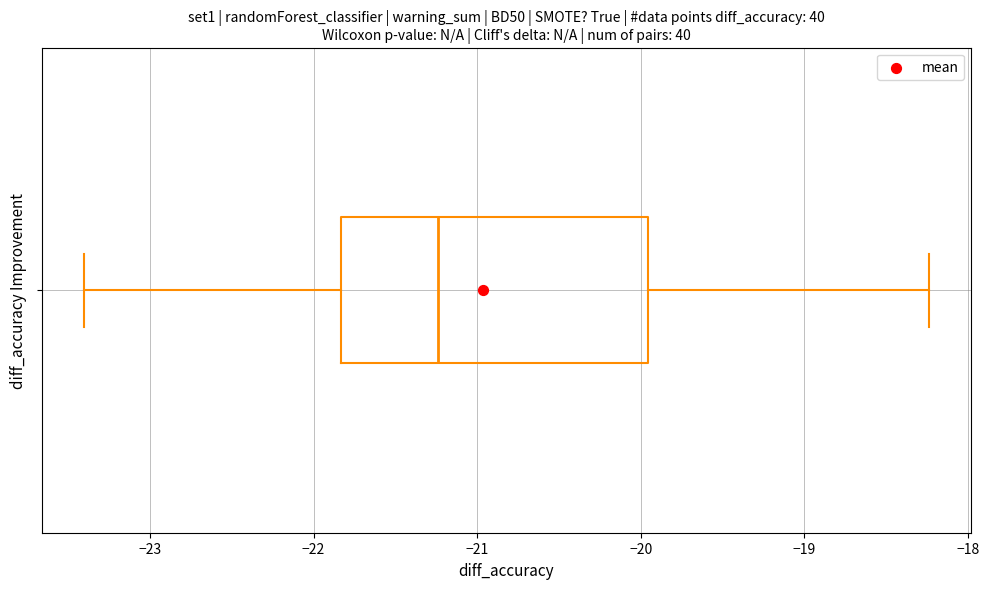

Where is the right edge of the box on the x-axis? The values are not printed on the chart, so give them approximately, as read against the axis.

-20.0